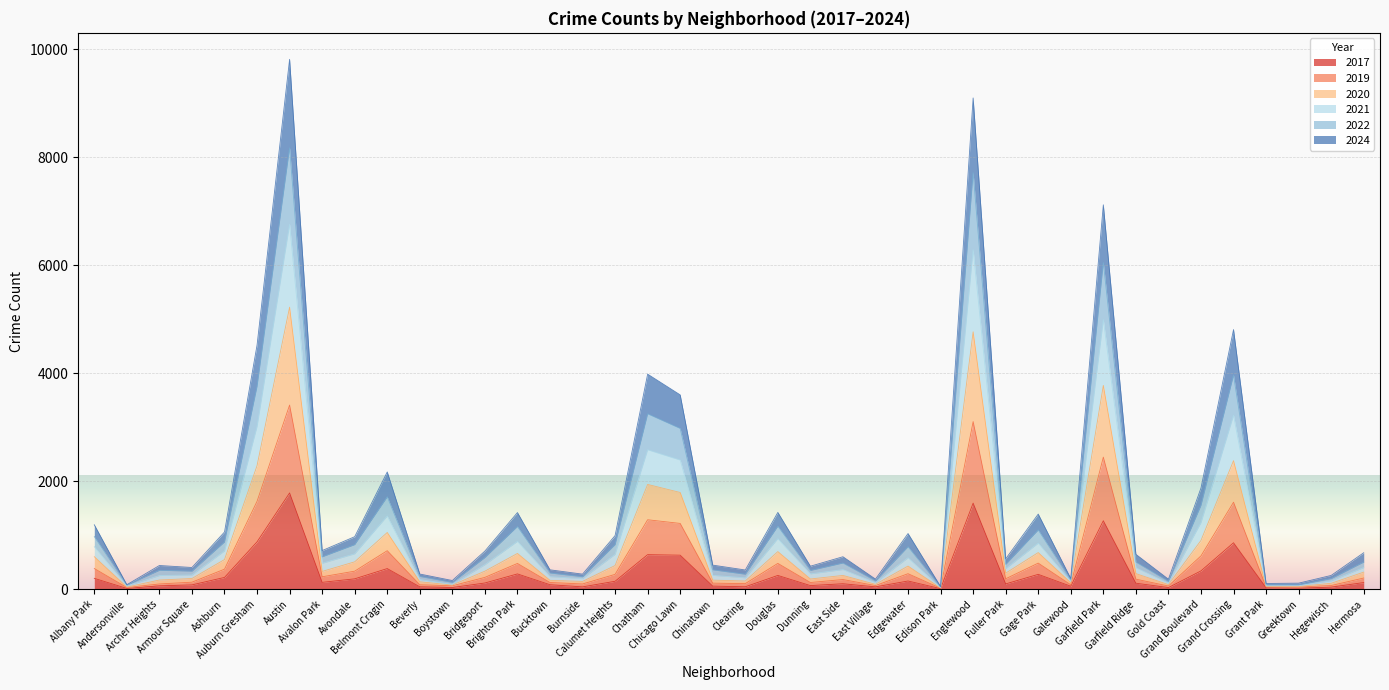

In 2017, how many points are higher than both neighbors (excluding endpoints)?

11